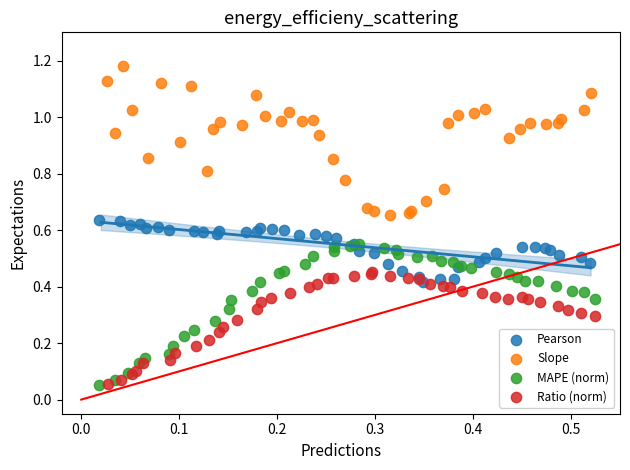

Which series has the widest spread of Y values?

Slope